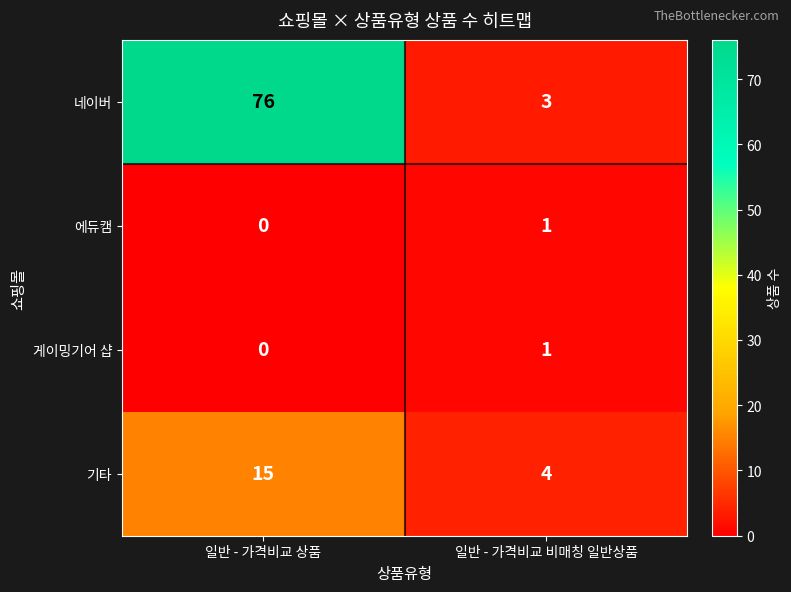

At which category does the chart reach its peak across all series?

일반 - 가격비교 상품